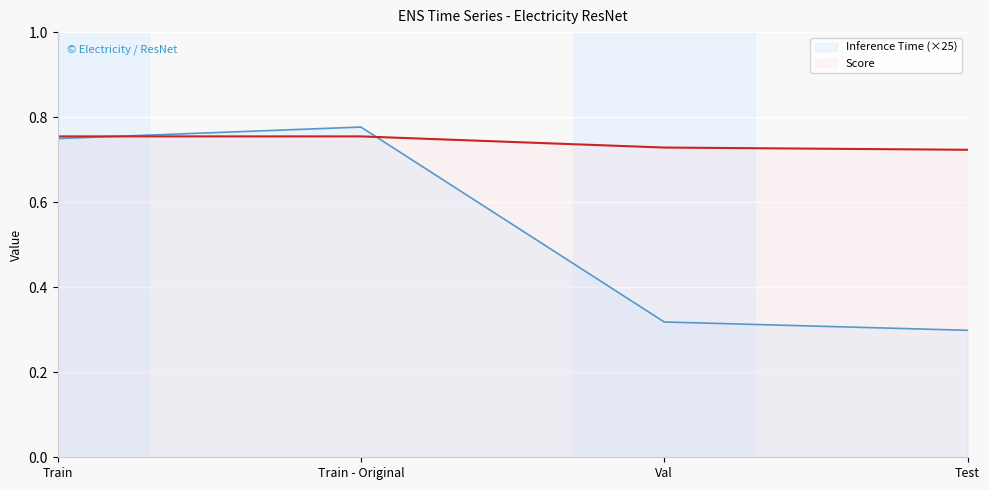

Does the chart display data point markers on the line(s)?

No